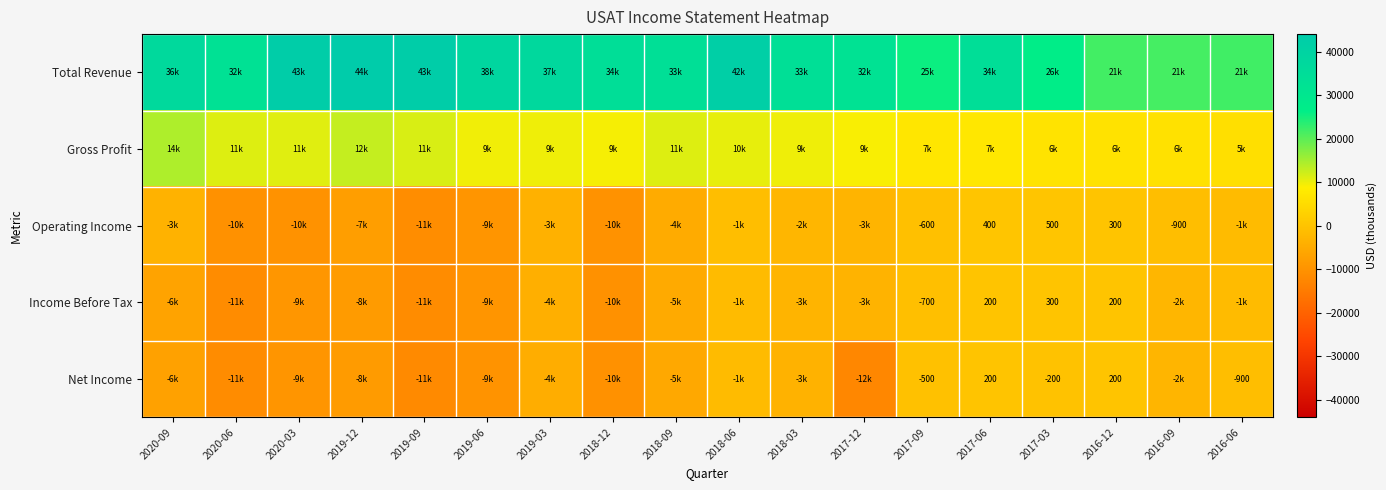

The Net Income series shows -268 at 2017-03. True or false?

False